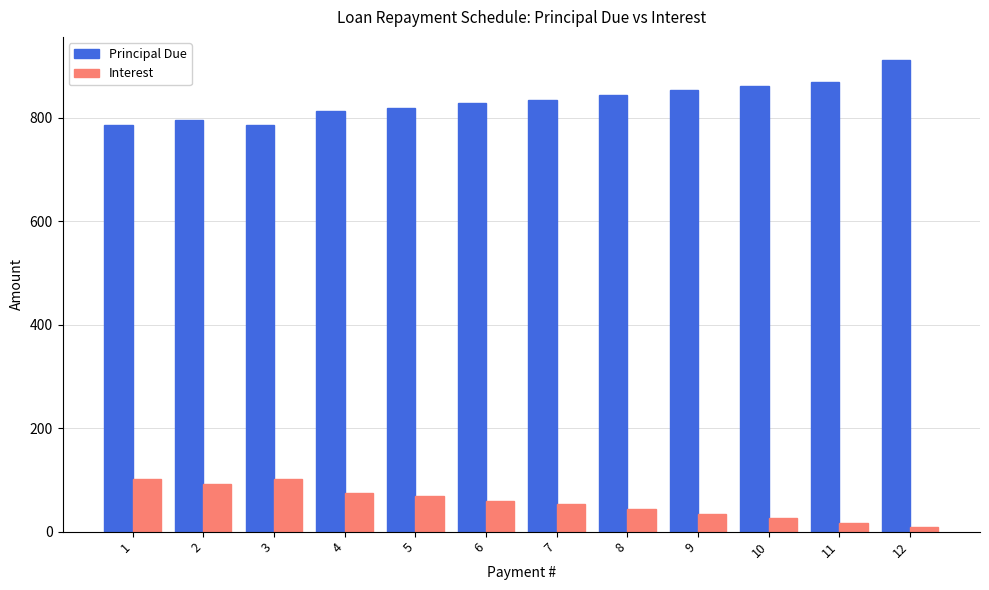

Rank the series at 9 from lowest to highest value.

Interest, Principal Due